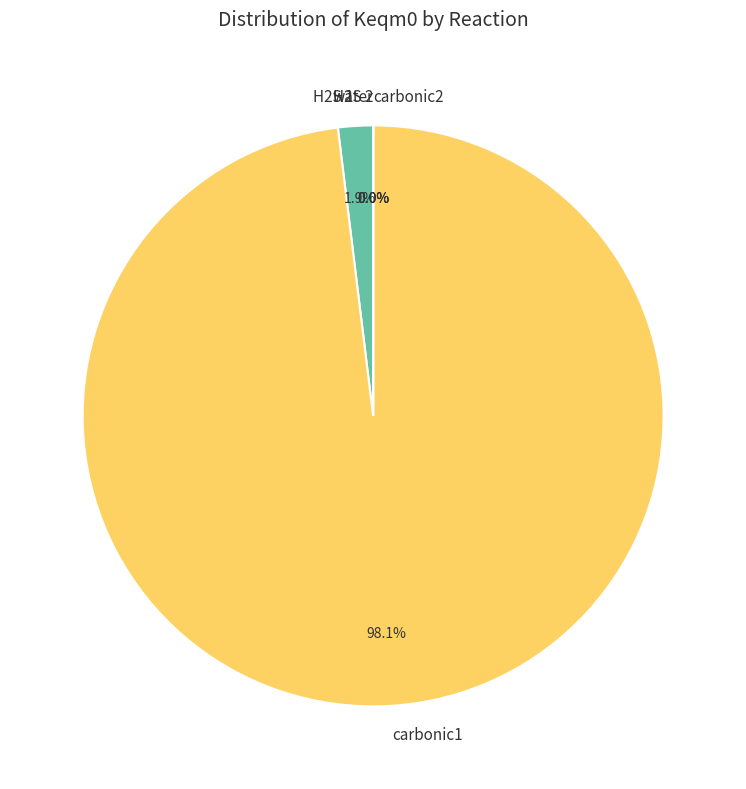

Which category accounts for the majority?

carbonic1